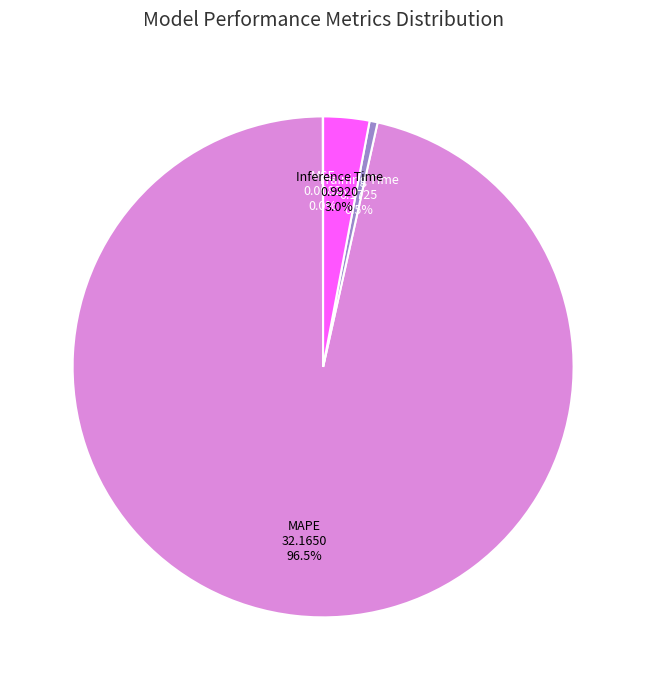

Does any single category account for the majority?

Yes